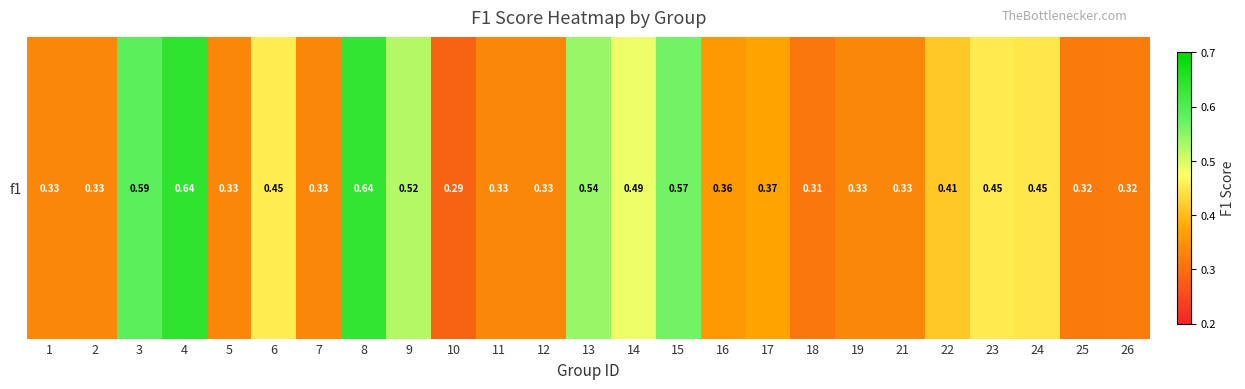

True or false: the data shows 0.3 at 1.

True